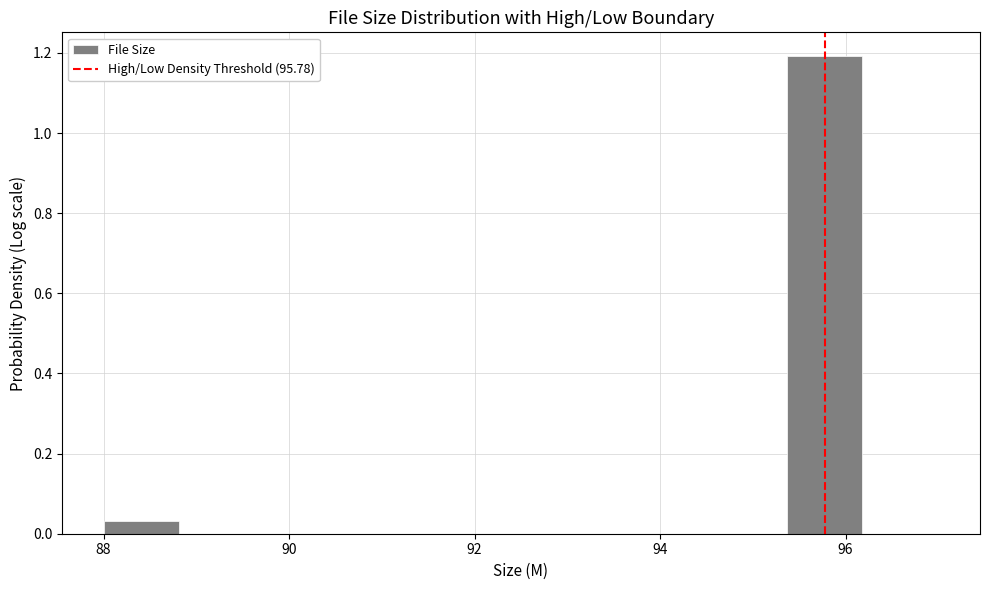

How tall is the bar that spans 88.0 to 88.8 on the x-axis? Neither the bar edges nor the heights are printed on the chart, so give them approximately, as read against the axes.

0.04